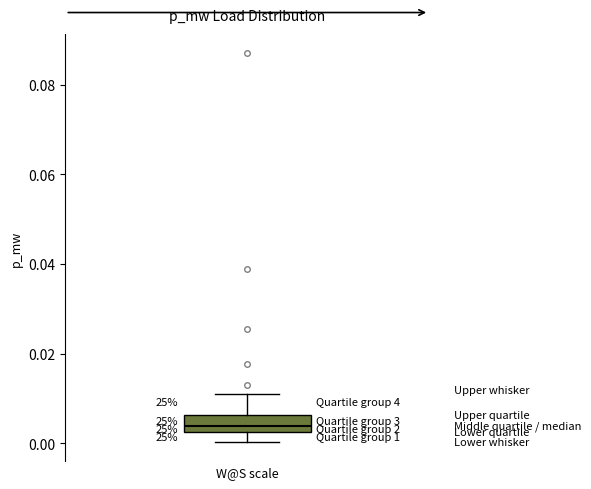

Transcribe this box plot: give where the median line is, the range the box spans, and where the two whiskers end, as read against the y-axis. The values are not printed on the chart, so give them approximately, as read against the axis.

median 0.004, box 0.002 to 0.006, whiskers 0.000 to 0.012